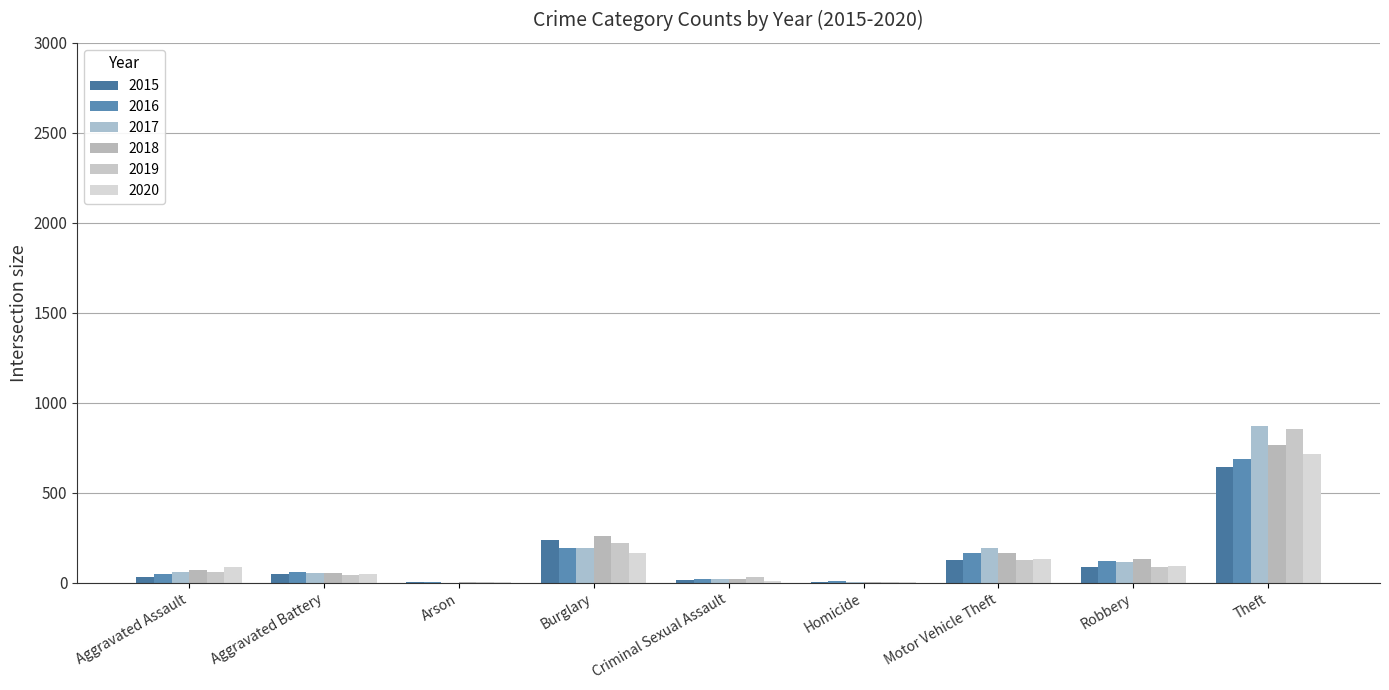

List the series in order of their peak value, lowest first.

2015, 2016, 2020, 2018, 2019, 2017